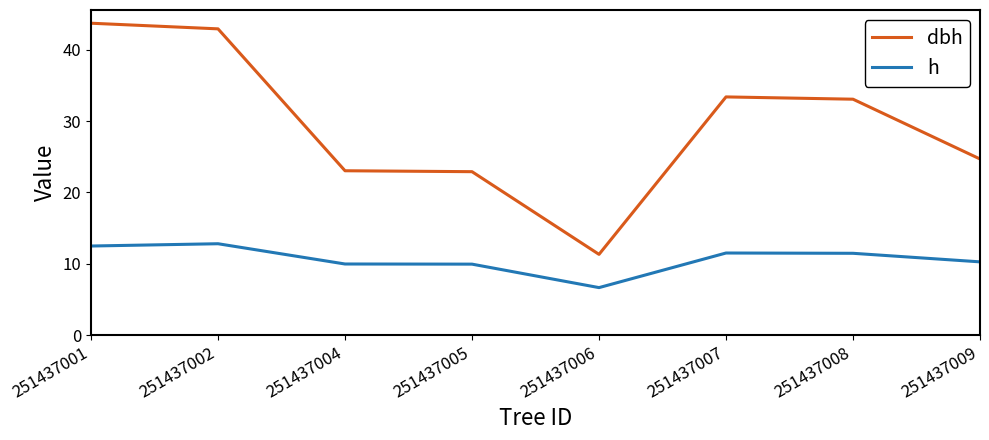

Is this an area chart (filled region under the line)?

No